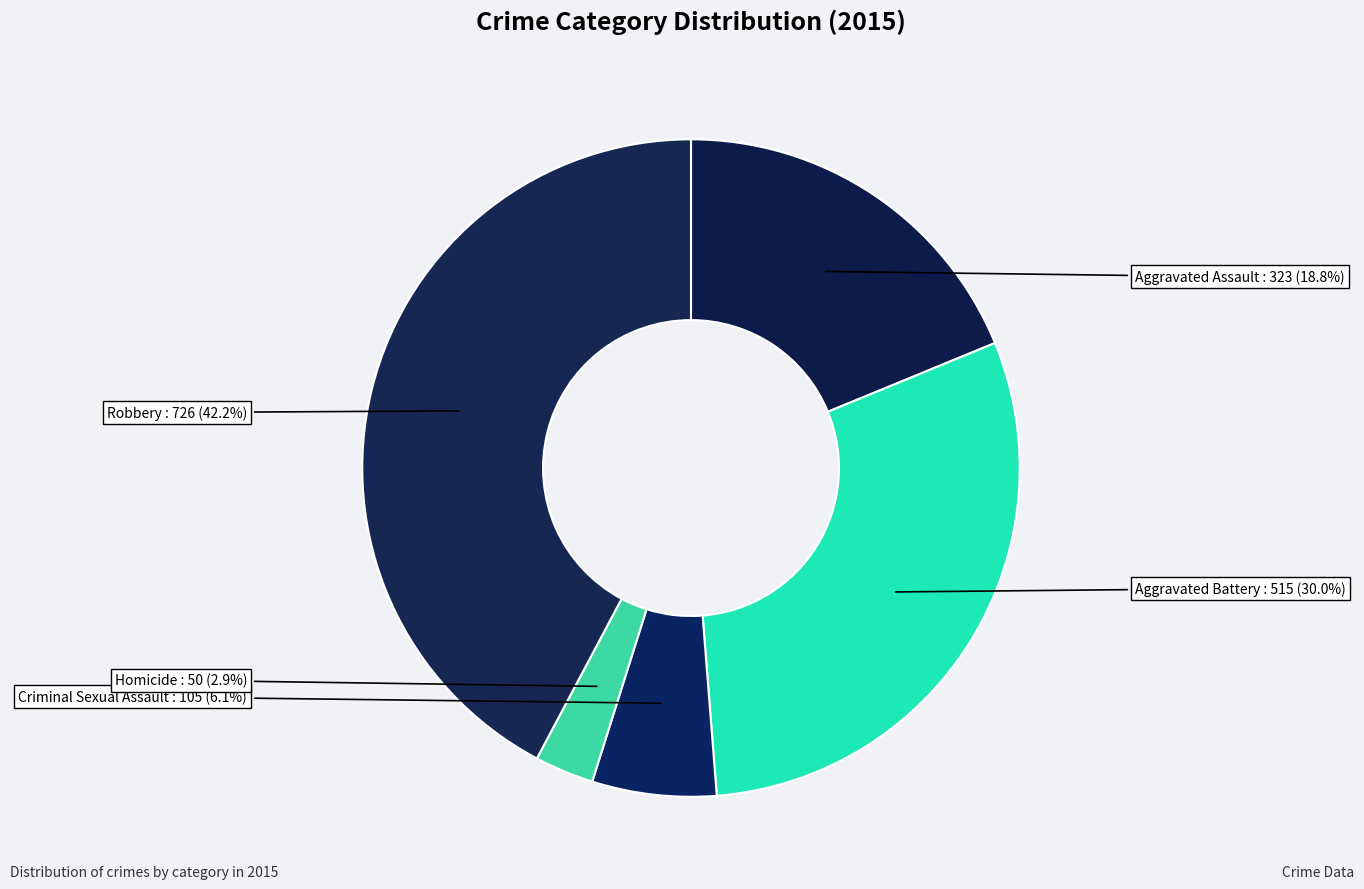

How many slices are in this pie chart?

5